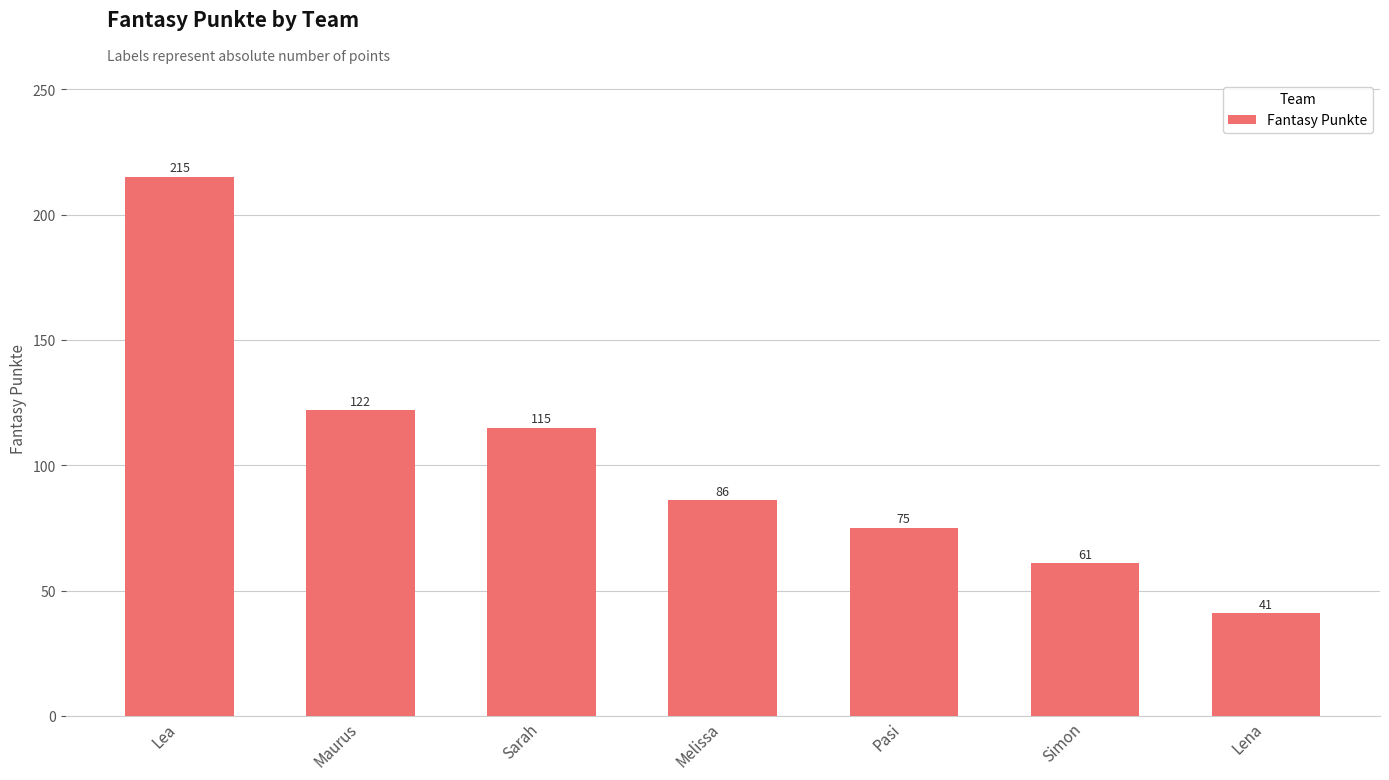

Approximately how many times larger is the value at Sarah compared to Simon?

1.9